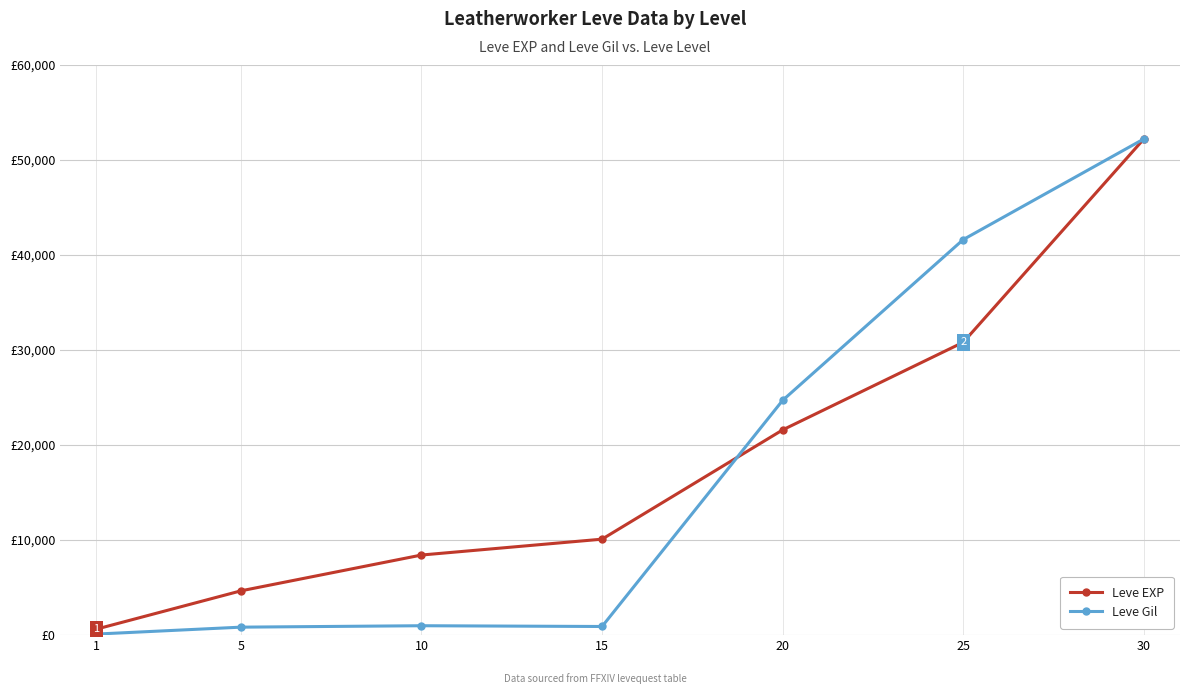

Reading left to right, extract all data points from this chart.

Leve EXP: 1=630	5=4660	10=8430	15=10100	20=21600	25=30820	30=52220
Leve Gil: 1=112	5=840	10=990	15=910	20=24710	25=41630	30=52220